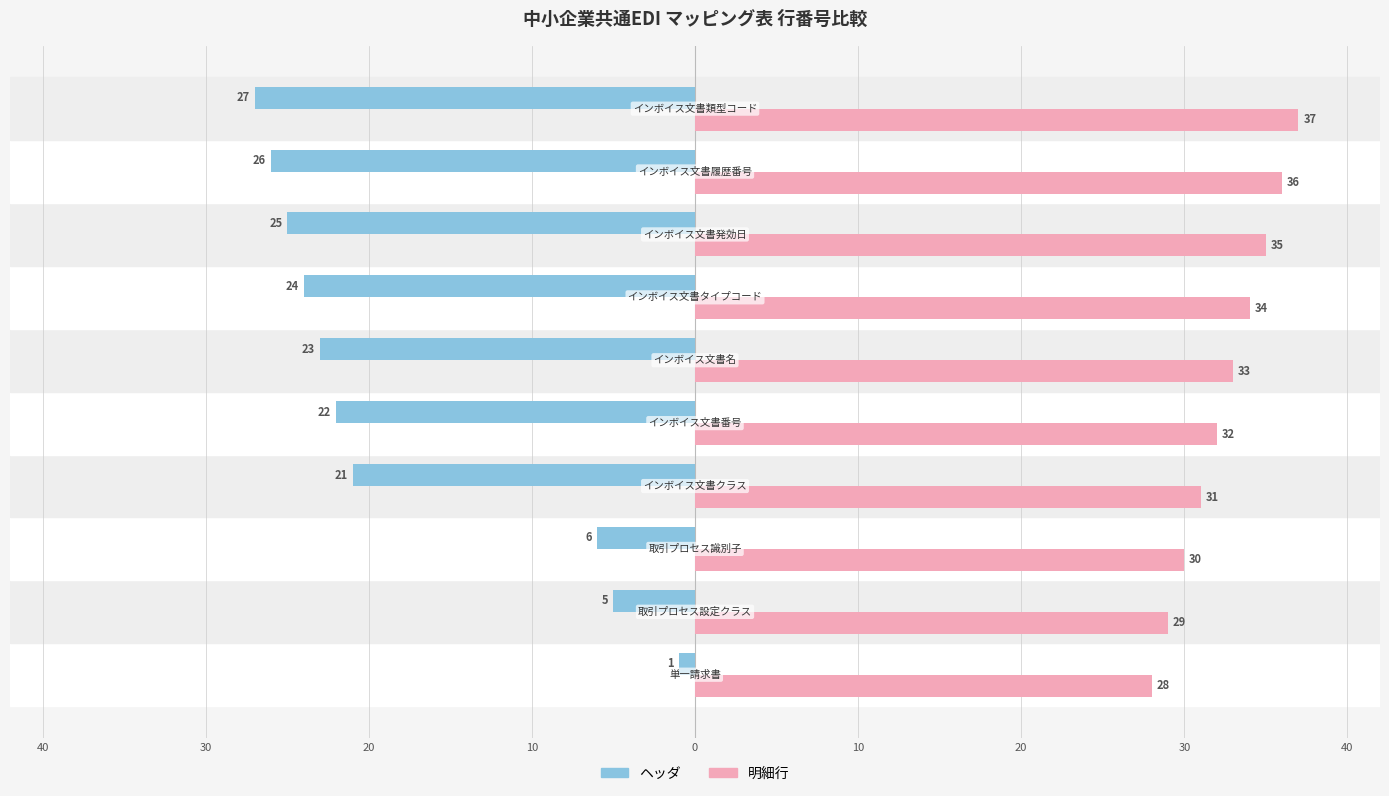

What are all the series names shown in the legend?

ヘッダ, 明細行